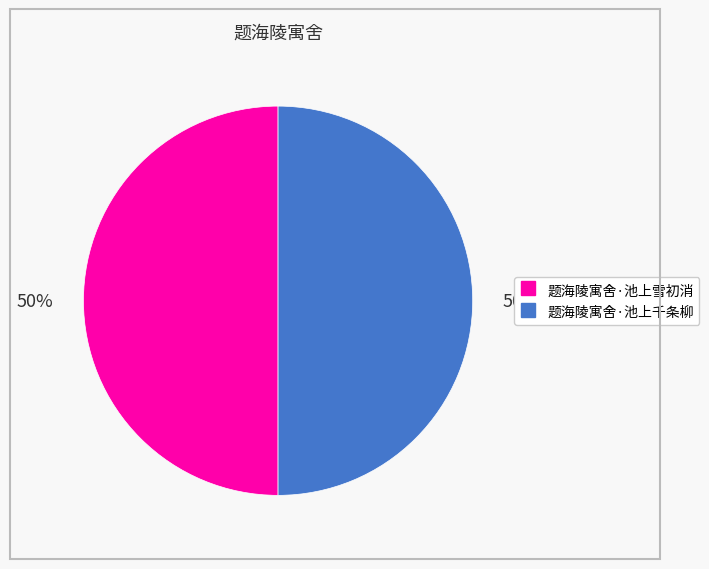

To the nearest percent, what percentage of the pie is 题海陵寓舍·池上千条柳?

50%